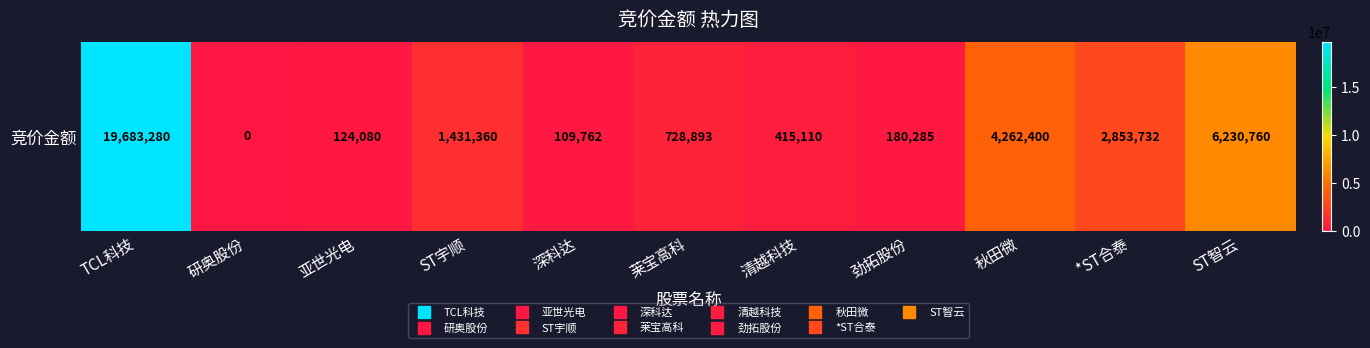

What is the change in value from 亚世光电 to ST智云?

+6106680